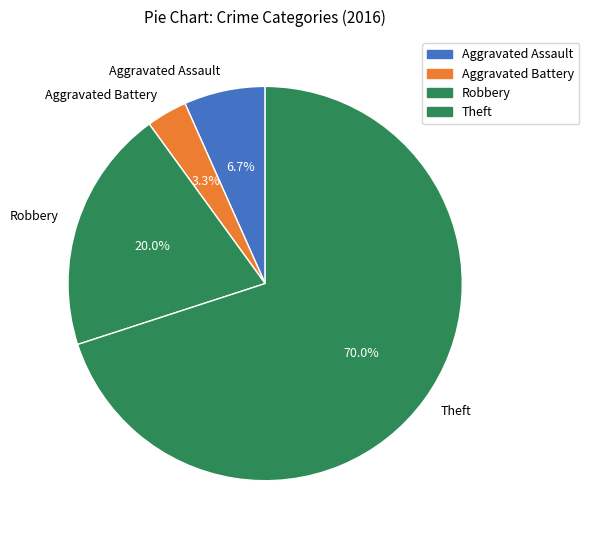

To the nearest percent, what is the combined percentage of Robbery and Aggravated Assault?

27%